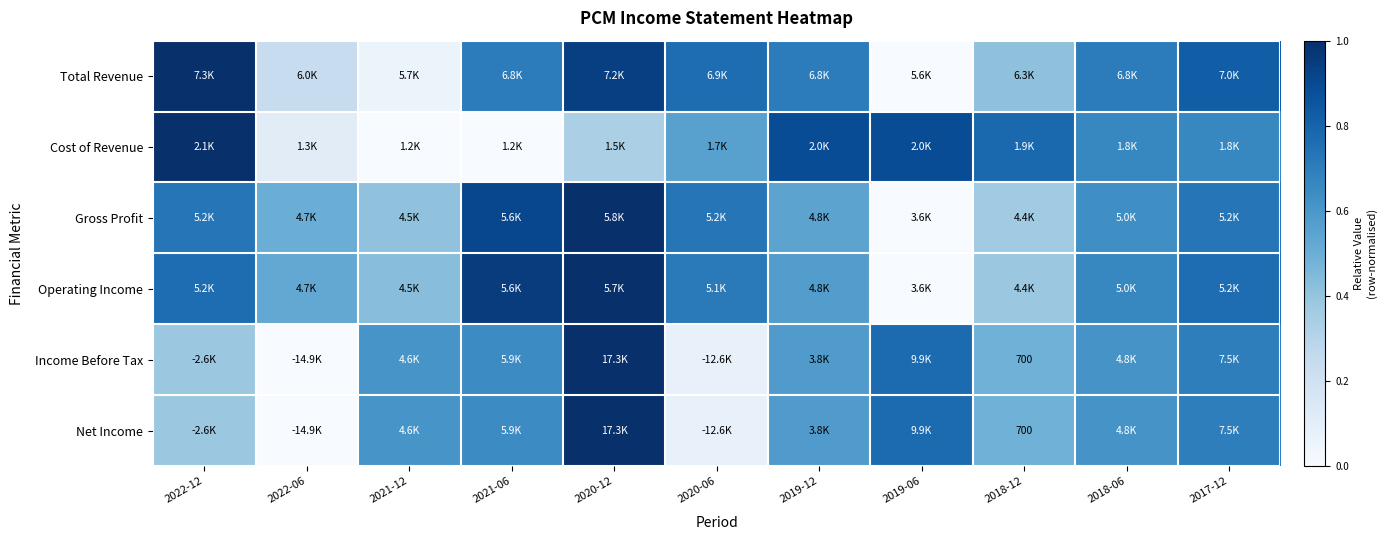

Which has a higher value, 2017-12 or 2020-12?

2020-12